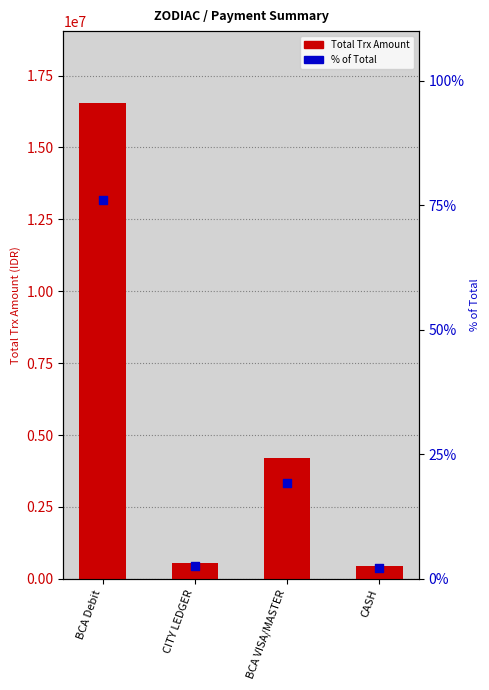

Which series contains the lowest Y value?

percentile rank within the sample